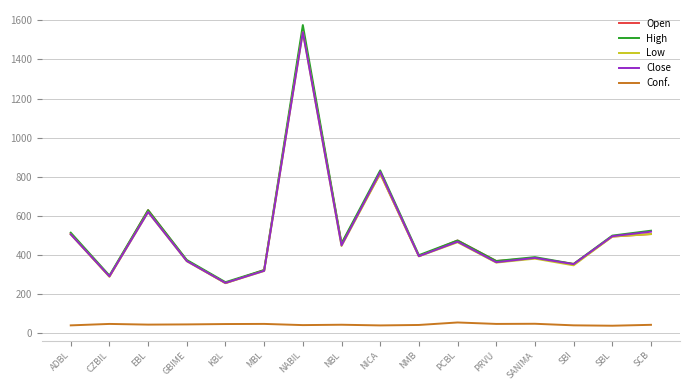

What is the sum of all Open values?

8194.6